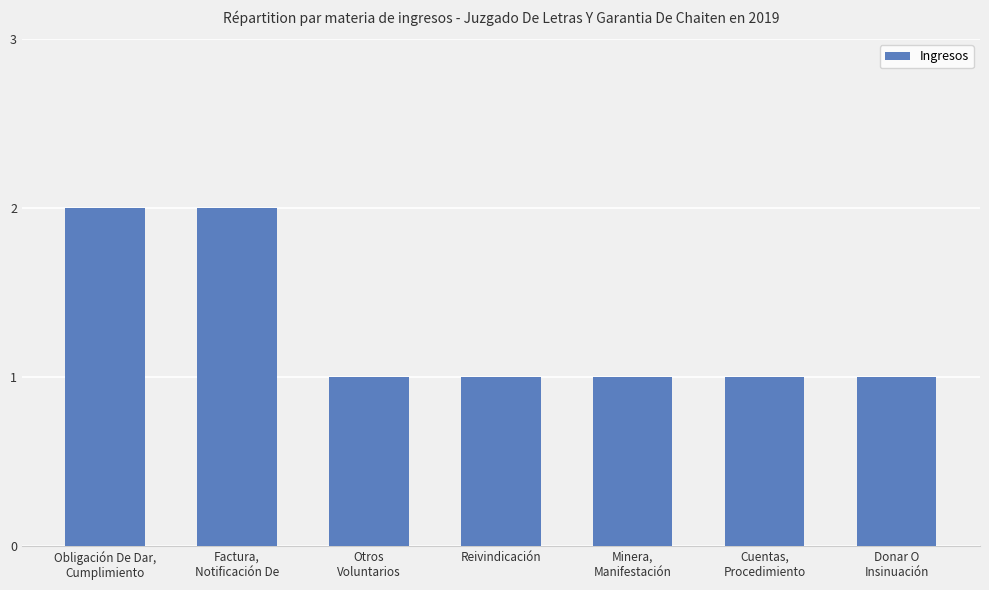

Reading left to right, extract all data points from this chart.

Obligación De Dar,
Cumplimiento=2	Factura,
Notificación De=2	Otros
Voluntarios=1	Reivindicación=1	Minera,
Manifestación=1	Cuentas,
Procedimiento=1	Donar O
Insinuación=1